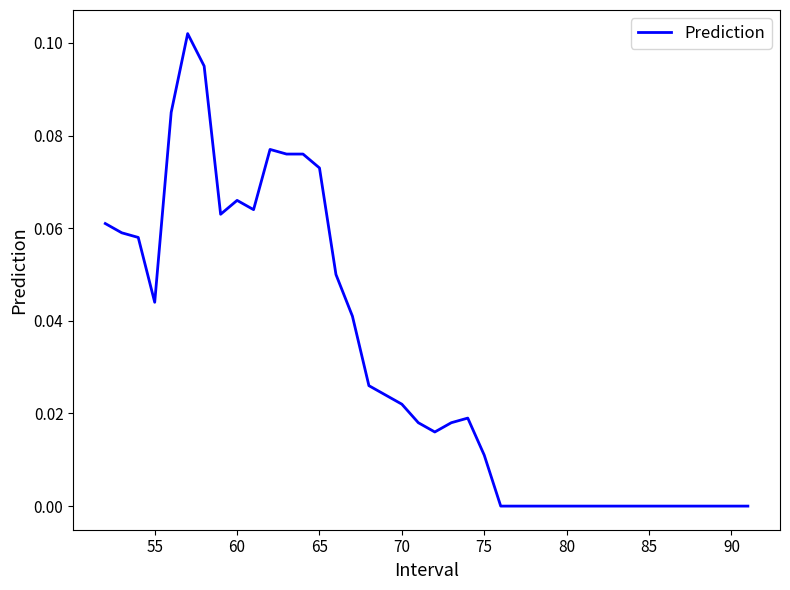

Where is the first local minimum?

55